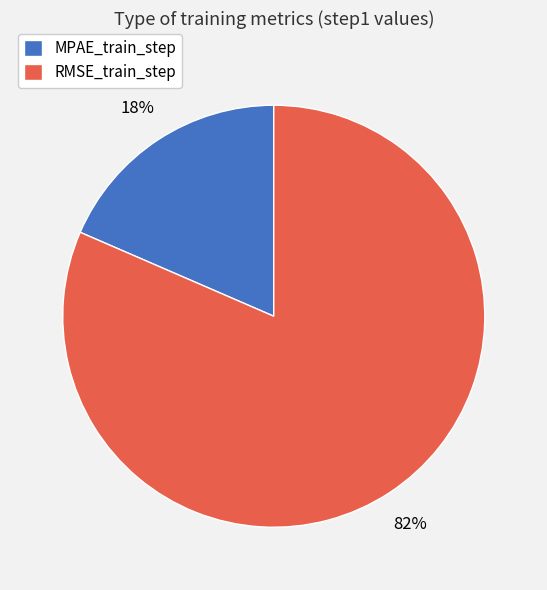

To the nearest percent, what is the average slice percentage?

50%